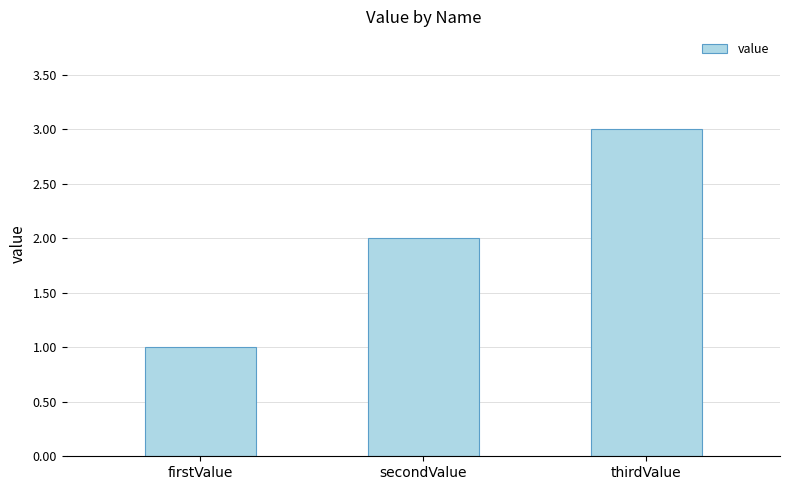

What is the average value?

2